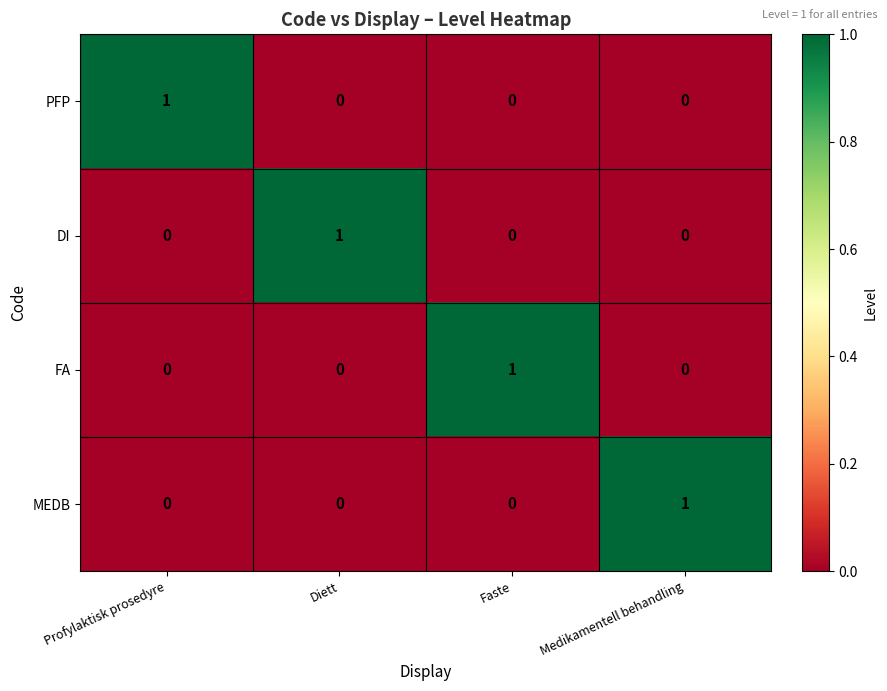

Which category has the highest value in the FA series?

Faste